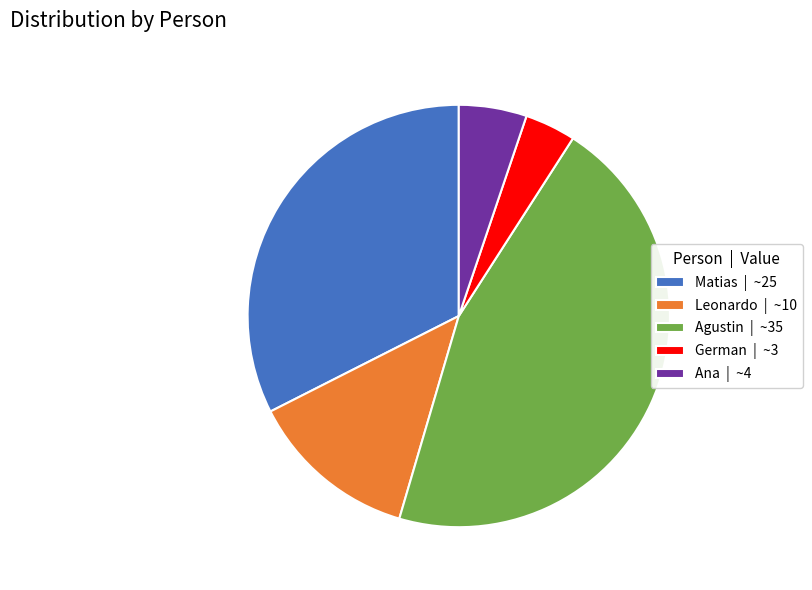

What is the ratio of the value at Matias | ~25 to the value at German | ~3?

8.3